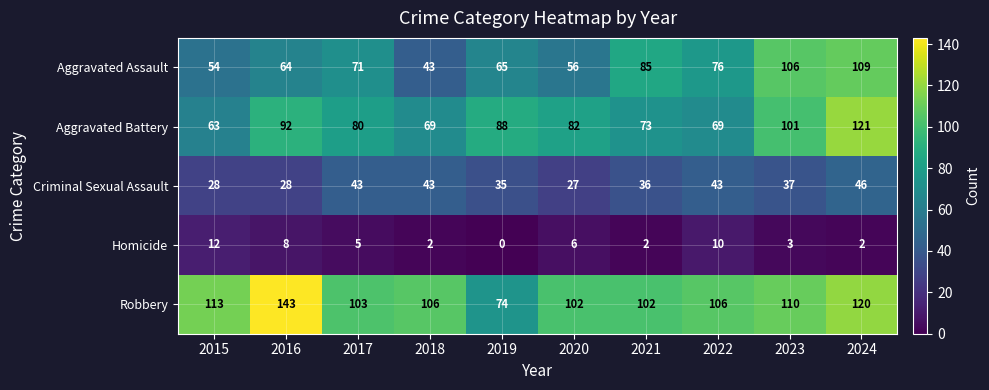

Which series has the largest range (max minus min)?

Robbery